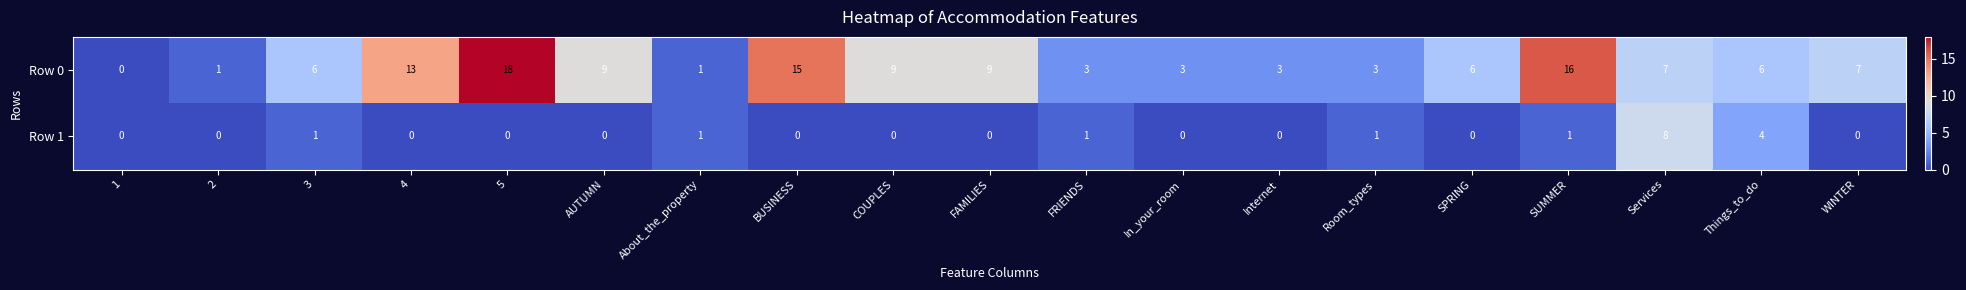

The value of Row 0 at 5 is 18. True or false?

True